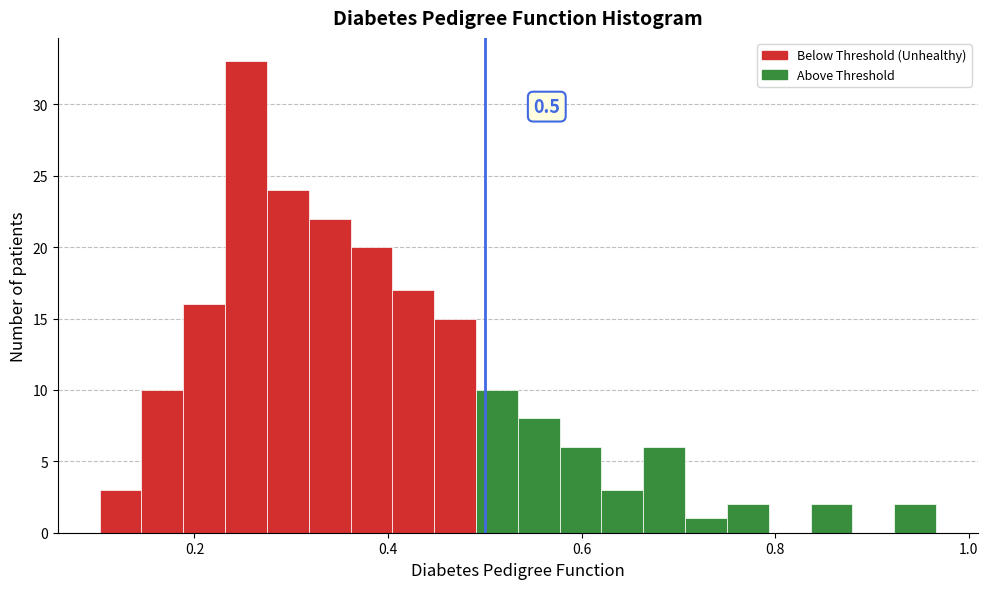

Read against the x-axis, roughly where is the centre of the tallest bar?

0.26